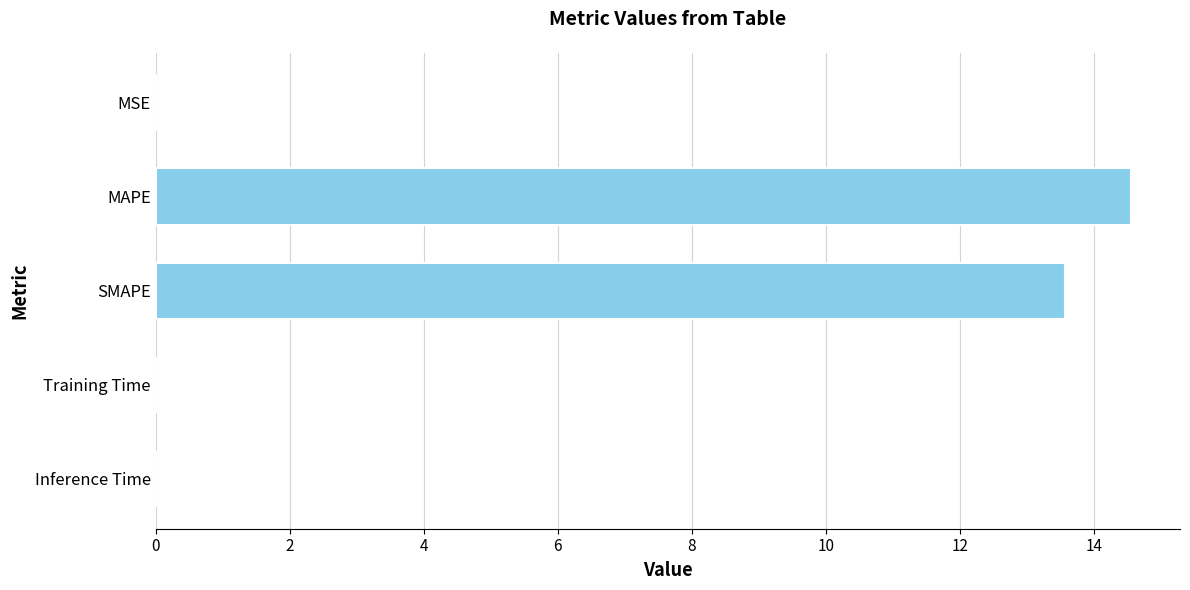

At which category does the chart reach its peak across all series?

MAPE